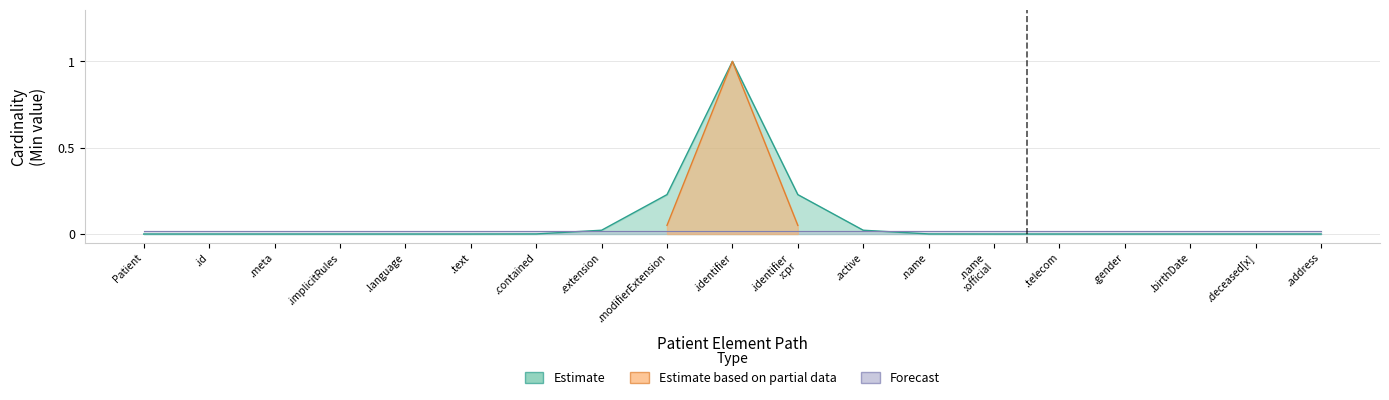

Does the chart have visible grid lines?

Yes